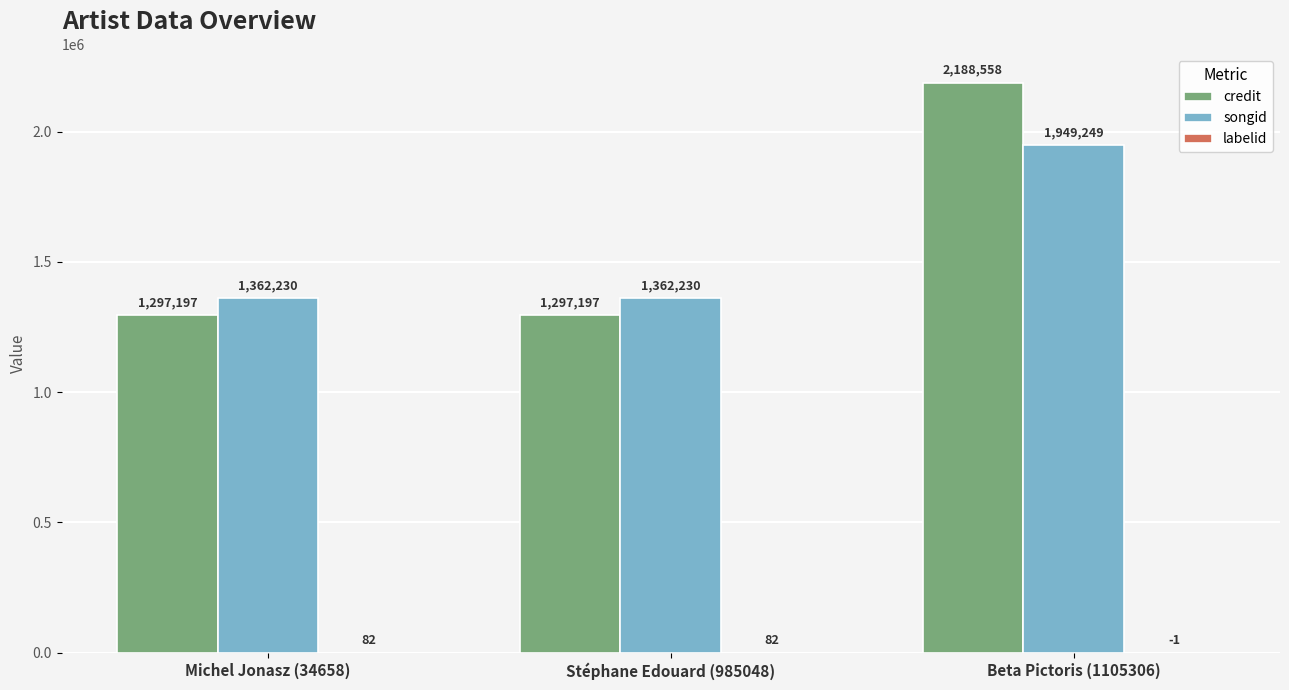

How many categories are shown in the chart?

3